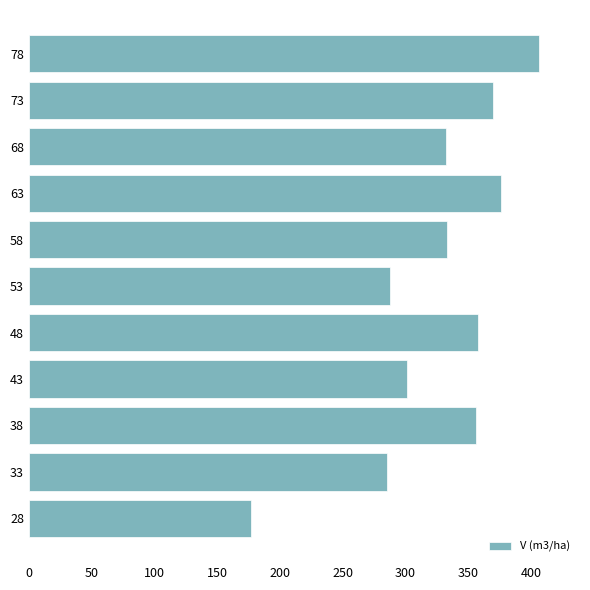

At which label is the value closest to 291?

53